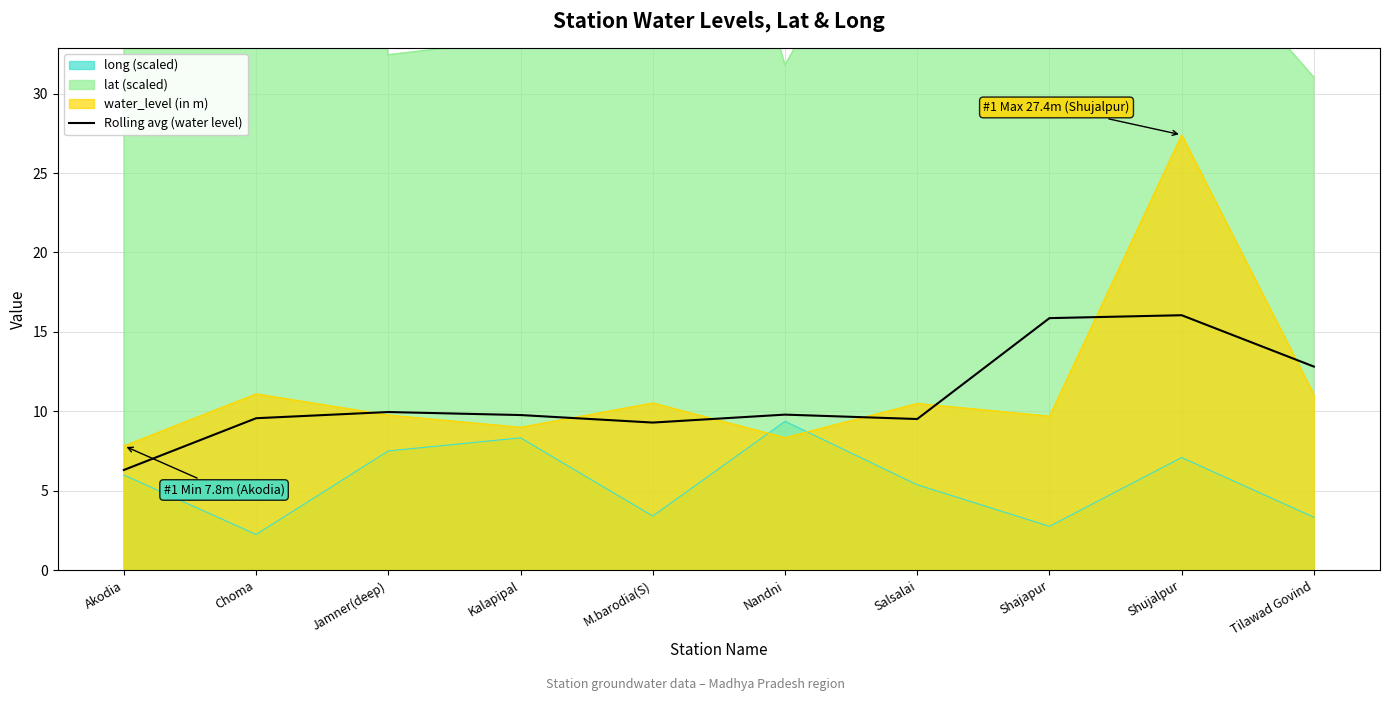

After their last crossing, which series has the higher values: water_level (in m) or long (scaled)?

water_level (in m)